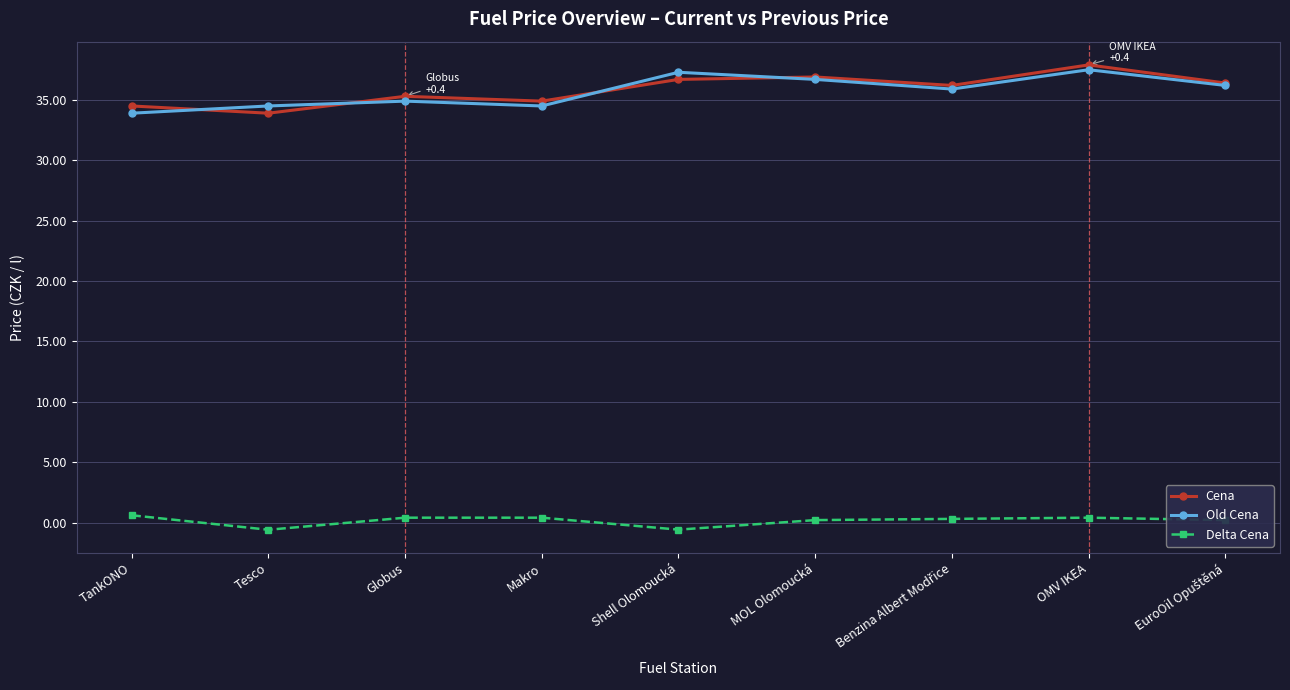

True or false: Cena and Old Cena intersect in this chart.

True